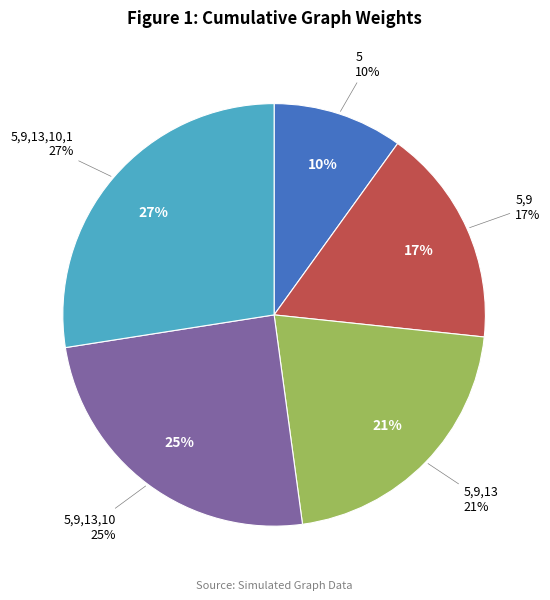

The 5 slice represents 1% of the pie. True or false?

False